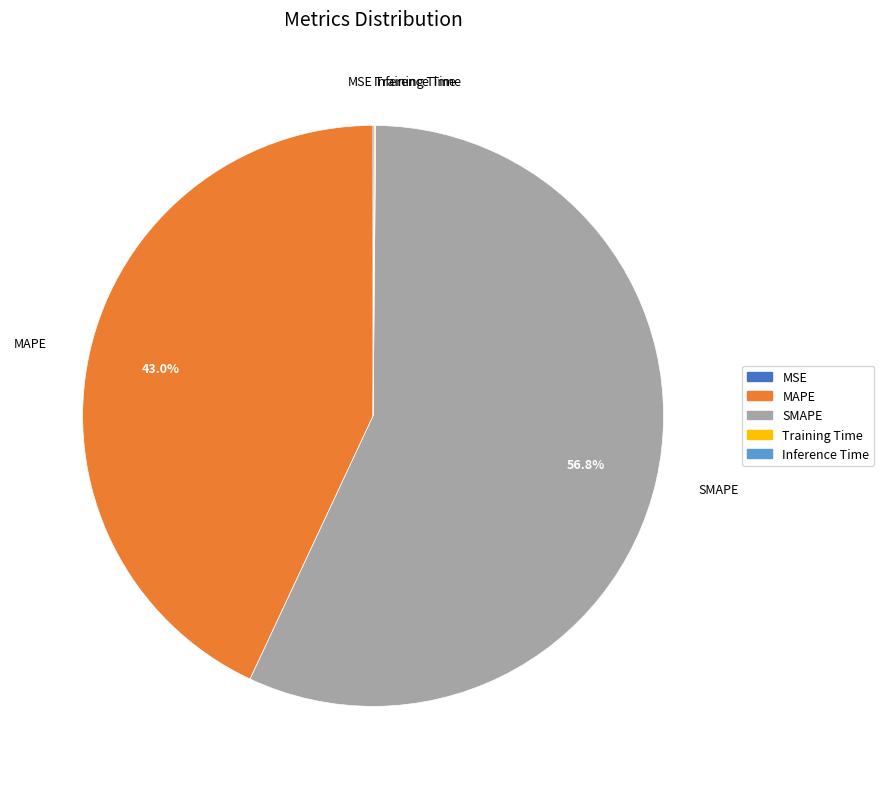

To the nearest percent, what is the difference between the largest and smallest slice percentages?

57%